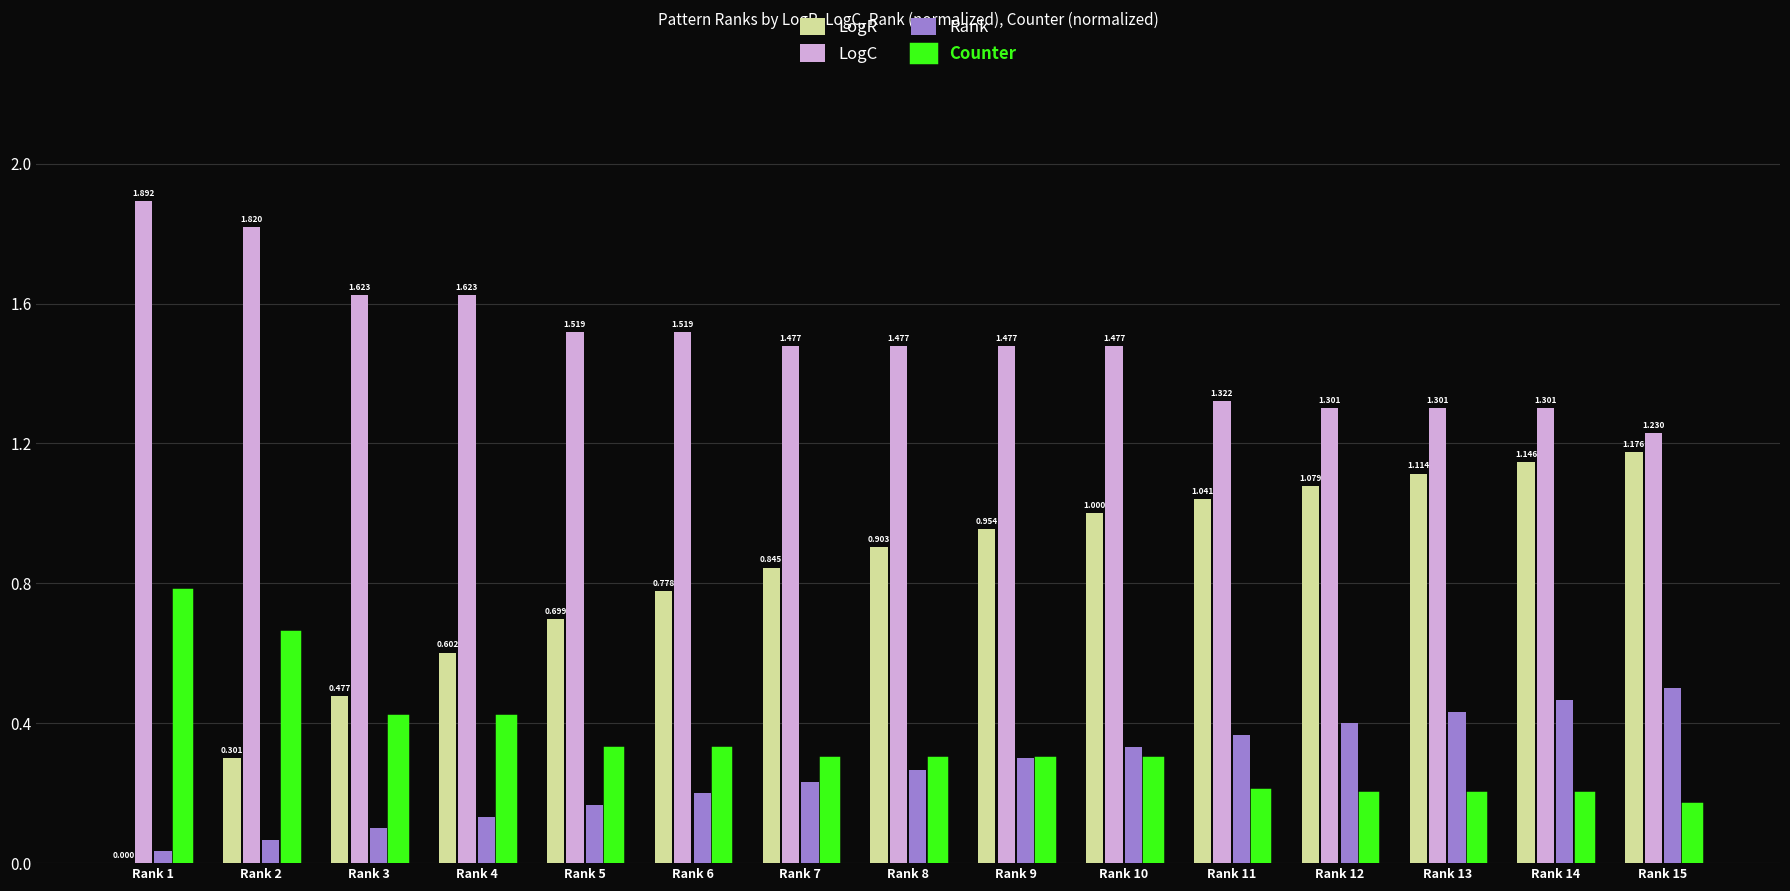

Which series has the largest total across all categories?

LogC